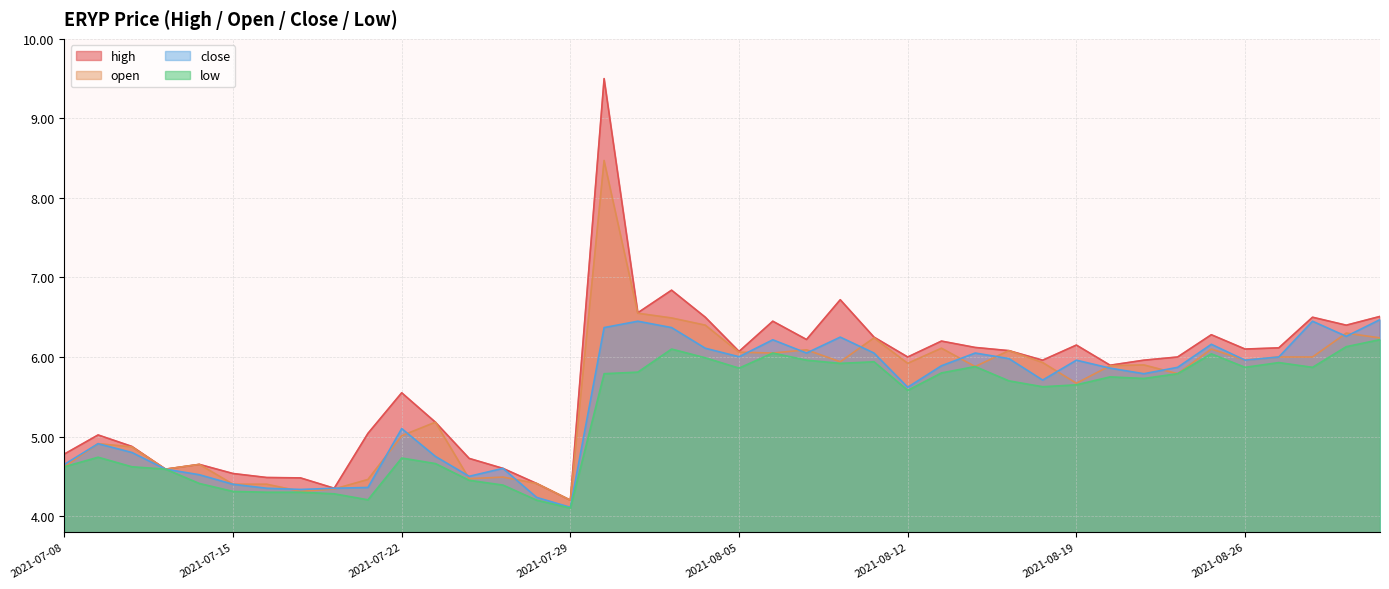

List the series in order of their overall mean, highest first.

high, open, close, low